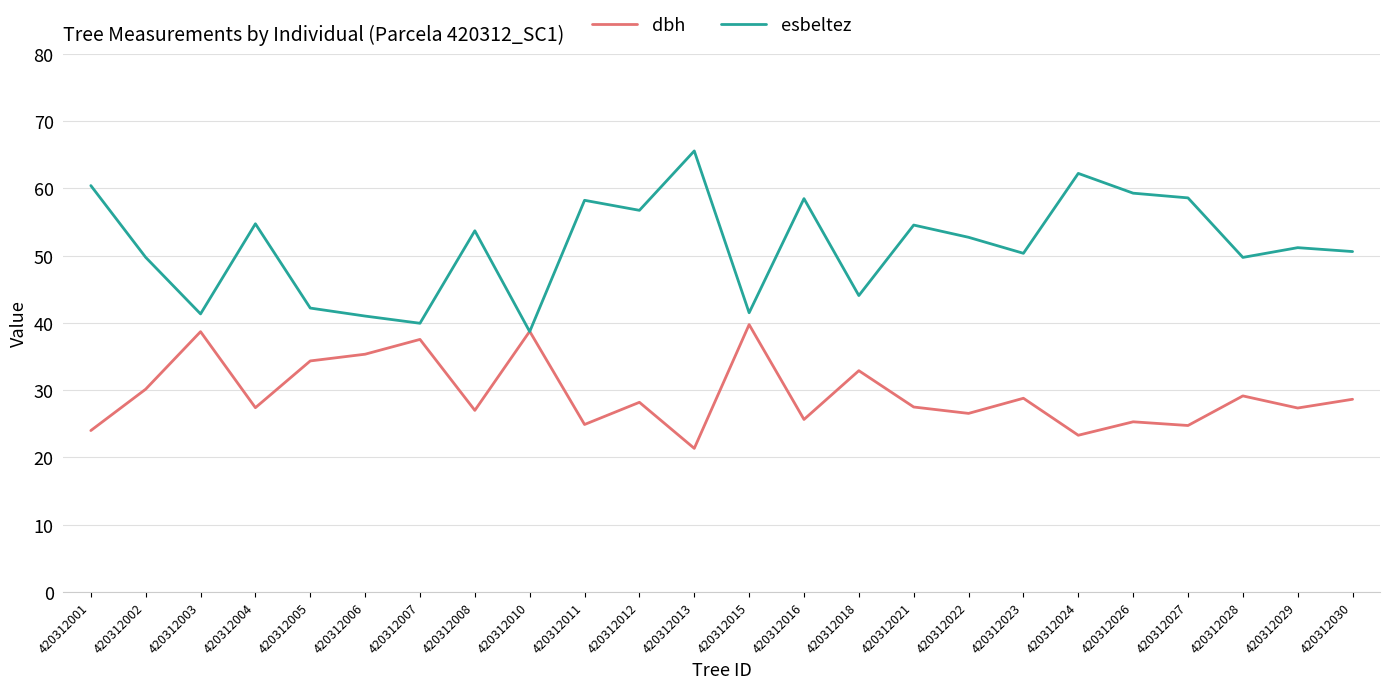

The dbh series shows 30.1 at 420312002. True or false?

True